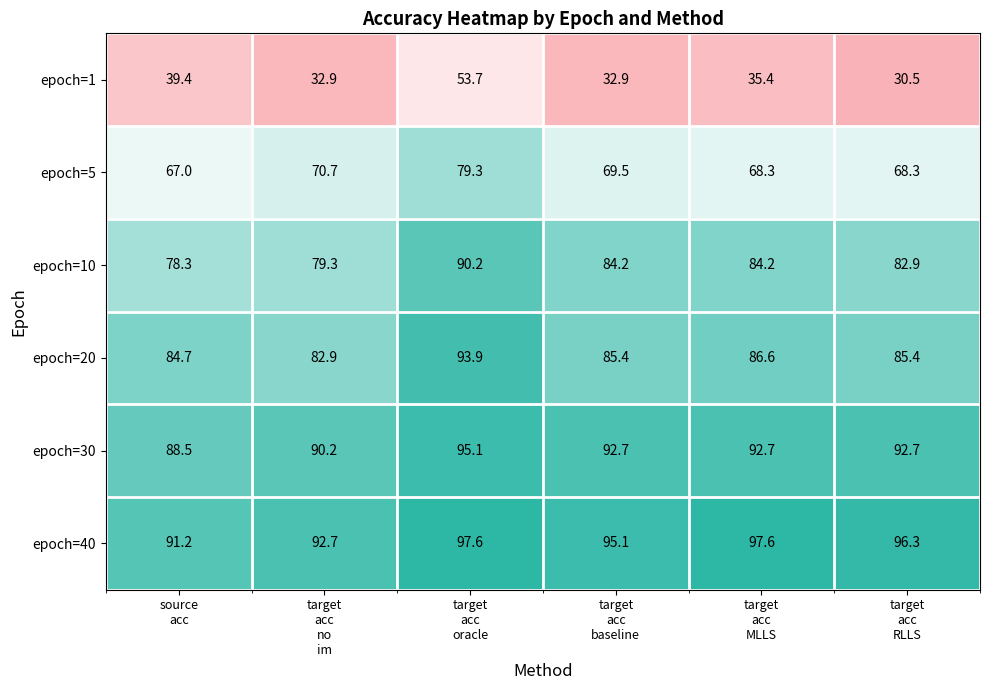

Which series has the largest range (max minus min)?

epoch=1